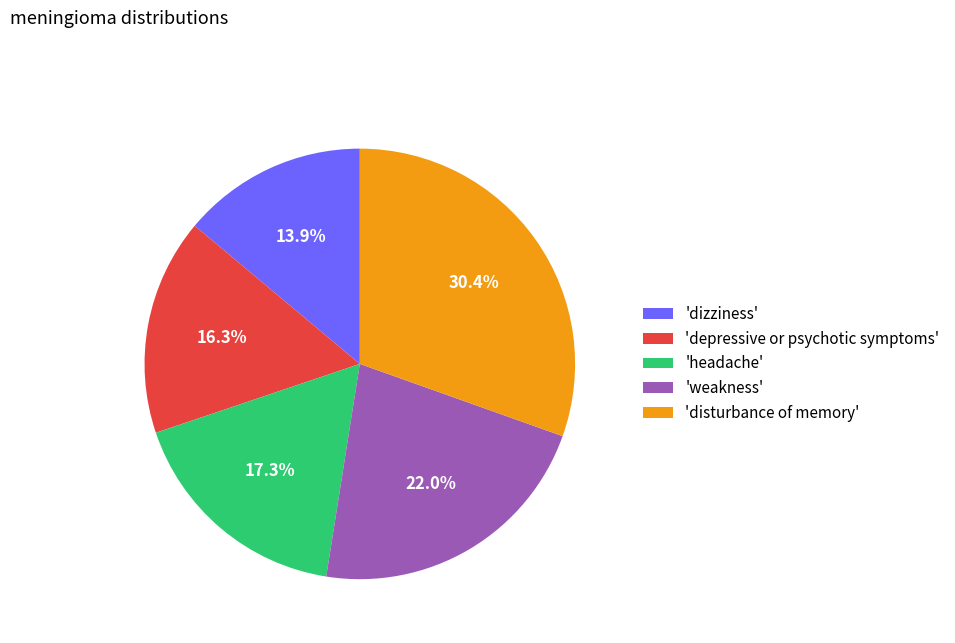

What portion of the pie excludes 'disturbance of memory'?

69.6%